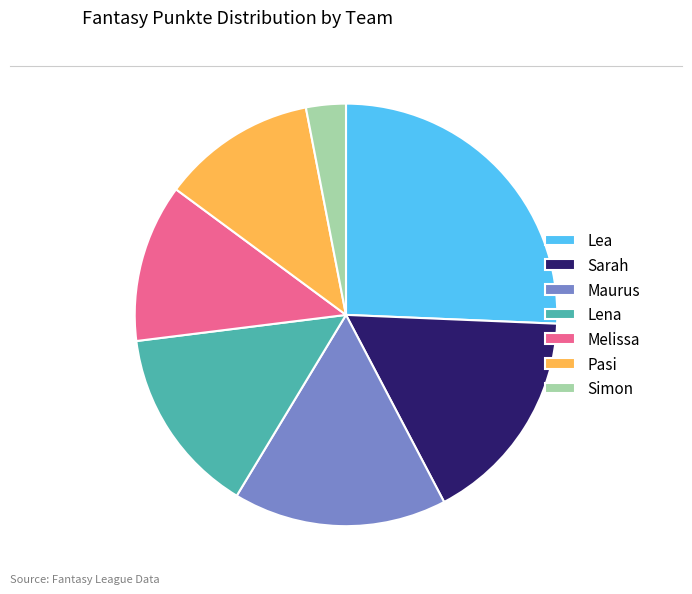

Is it true that Melissa is 25% of the pie?

False